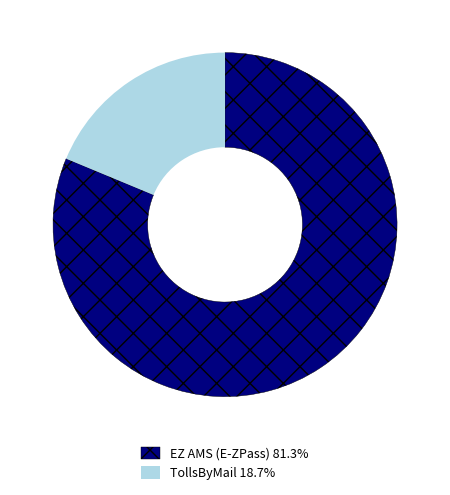

How many segments does this pie chart have?

2